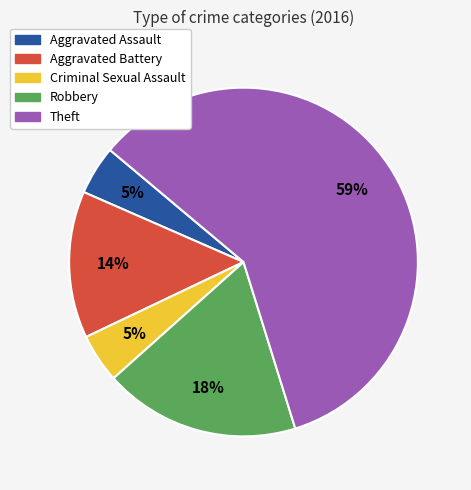

Is there a majority slice in this chart?

Yes